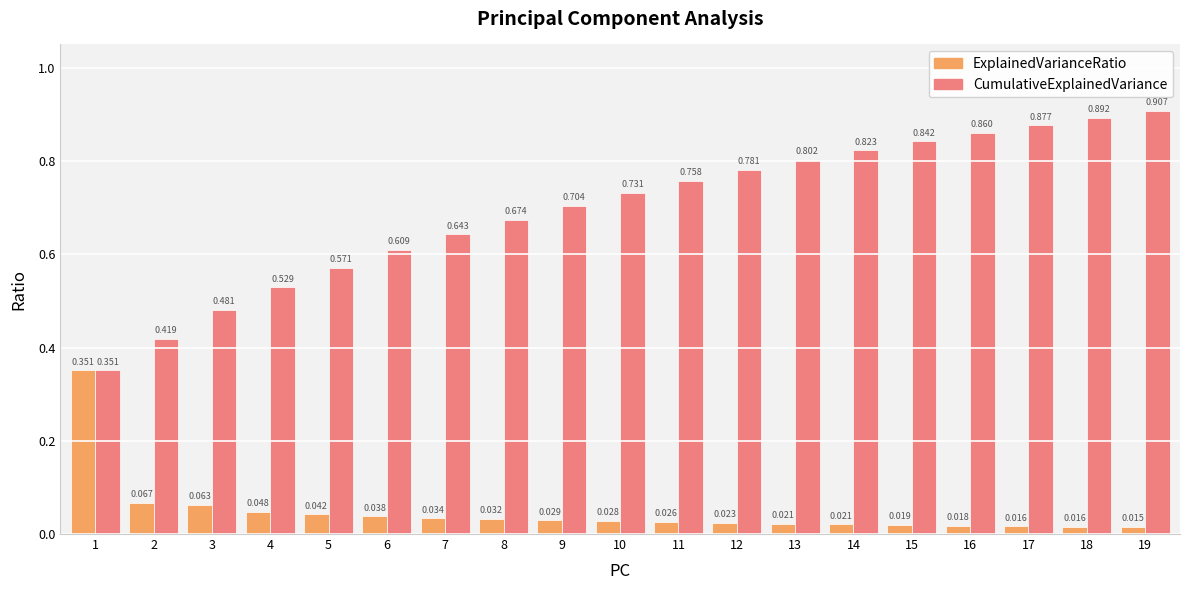

Rank the series at 9 from highest to lowest value.

CumulativeExplainedVariance, ExplainedVarianceRatio